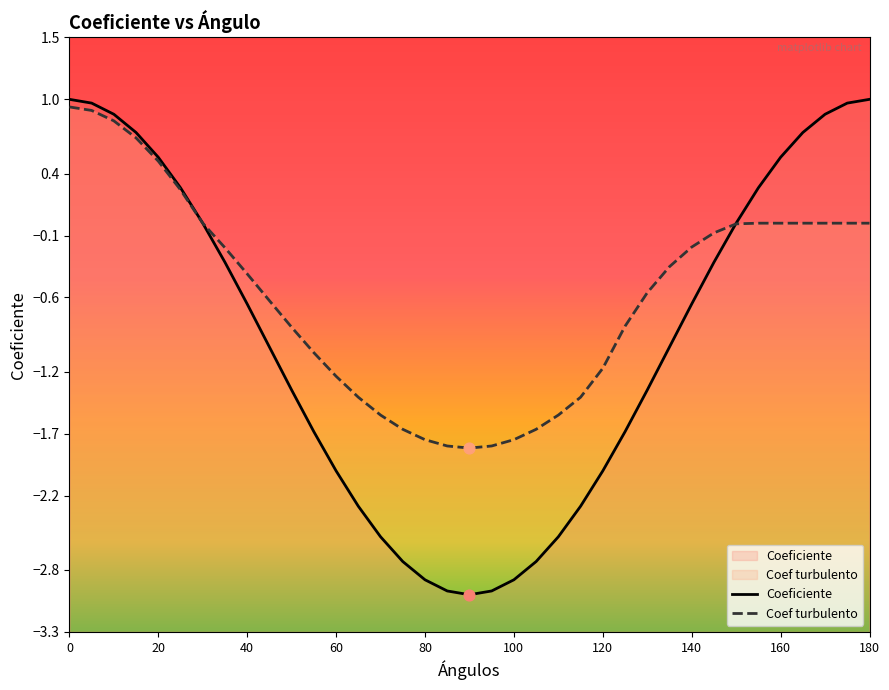

Which series has the largest total across all categories?

Coef turbulento